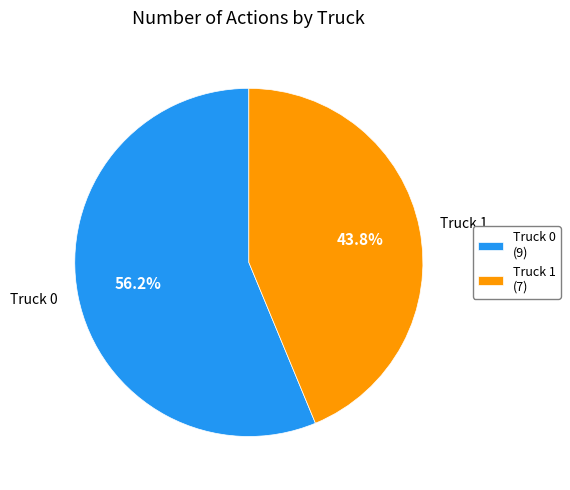

Does any single category account for the majority?

Yes